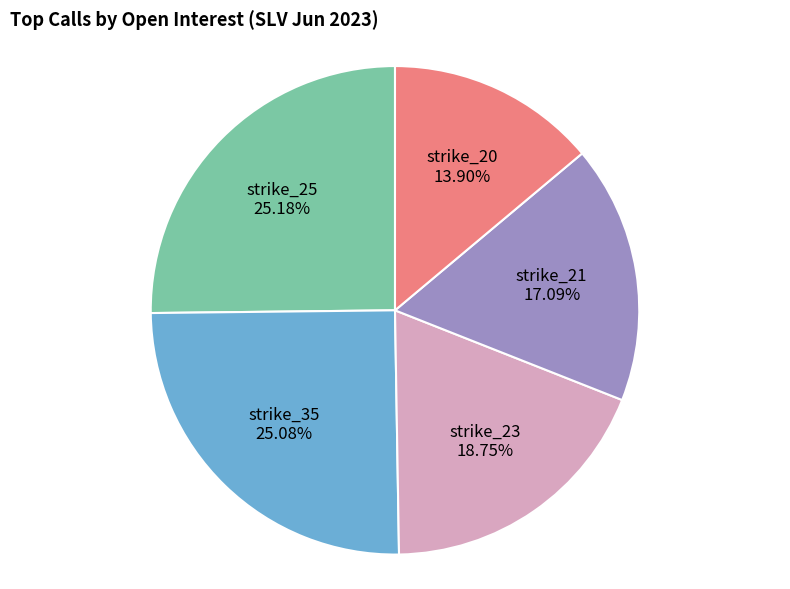

Is there any slice that represents more than half of the pie?

No